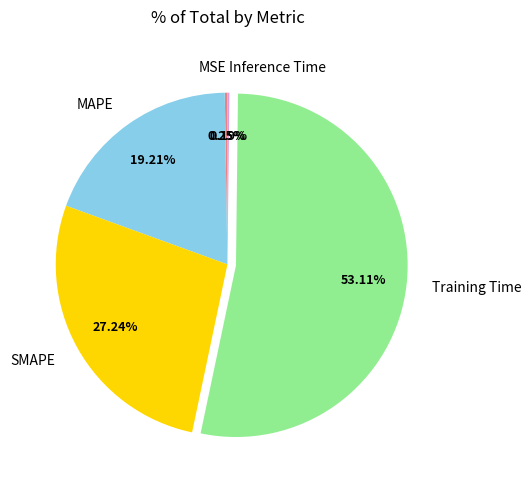

What is the largest slice in the pie chart?

Training Time